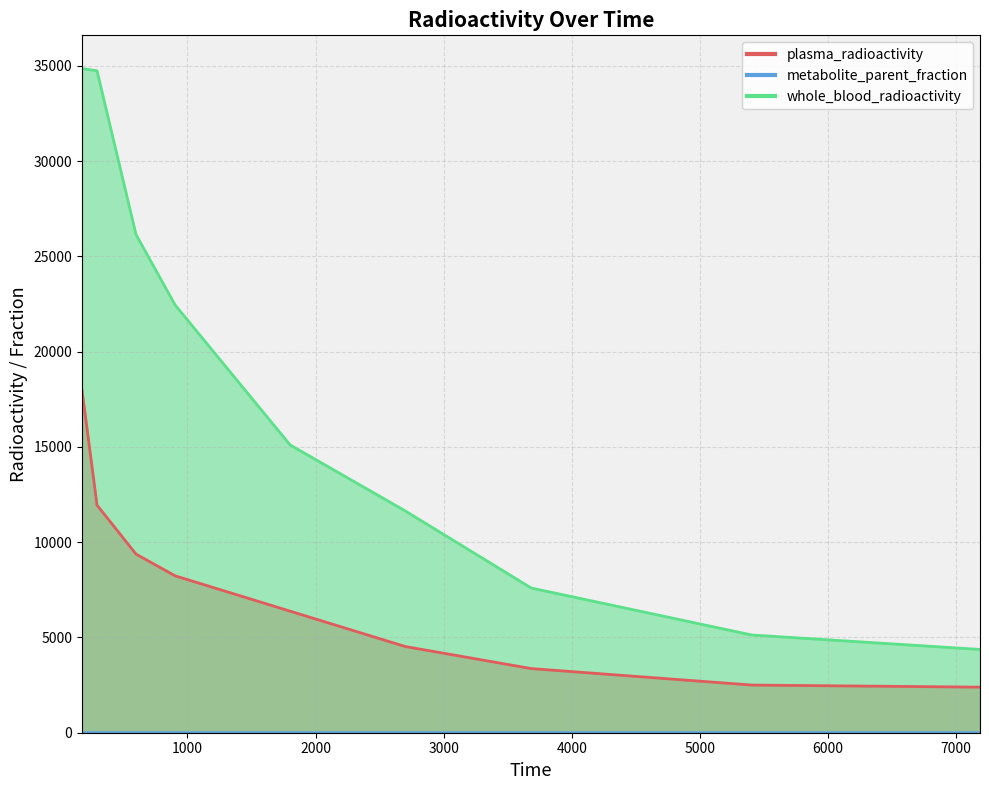

Which category has the lowest value in the plasma_radioactivity series?

7185.0